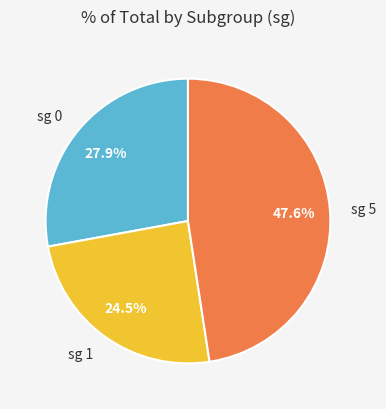

To the nearest percent, what is the average slice percentage?

33%